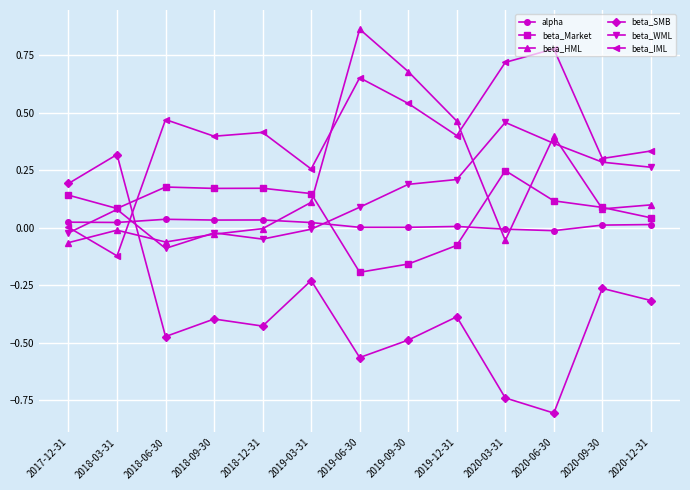

How many positive values does the beta_Market series have?

10